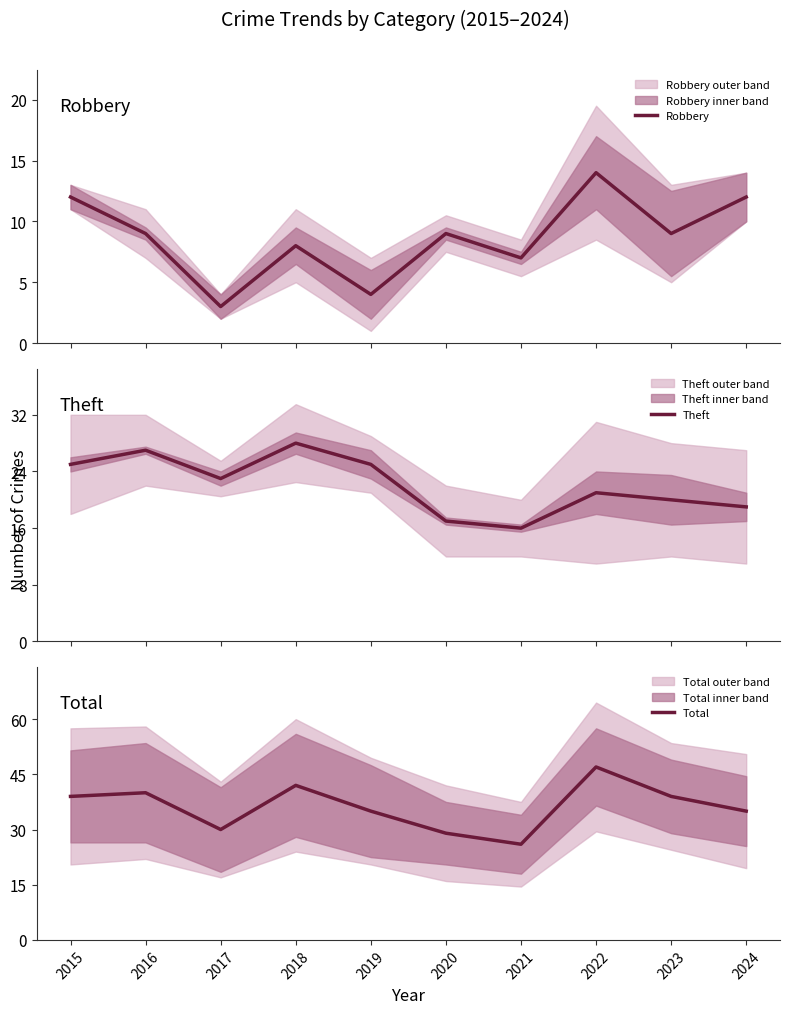

At which category does Theft reach its first local valley?

2017